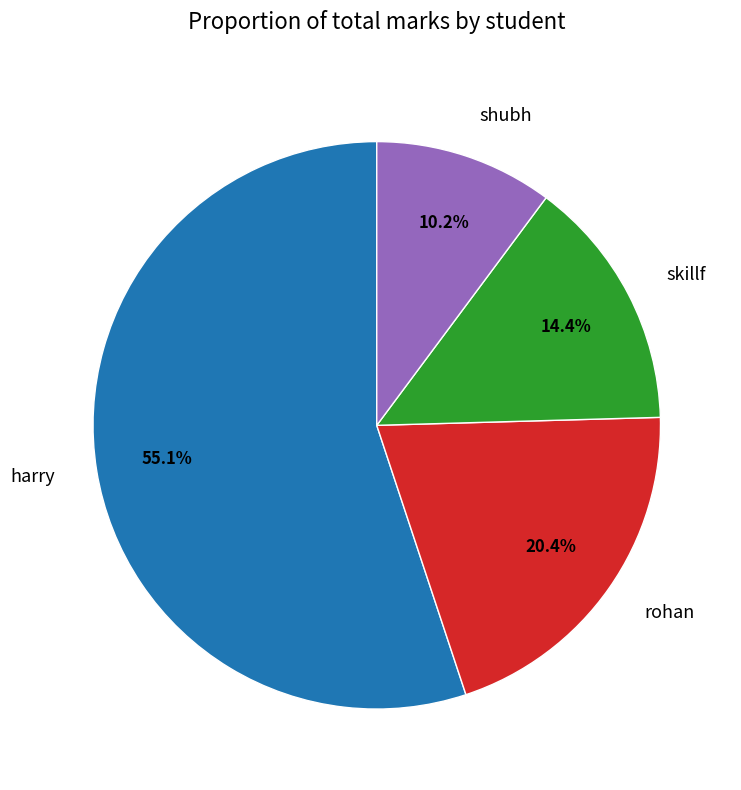

To the nearest percent, what percentage of the pie is harry?

55%